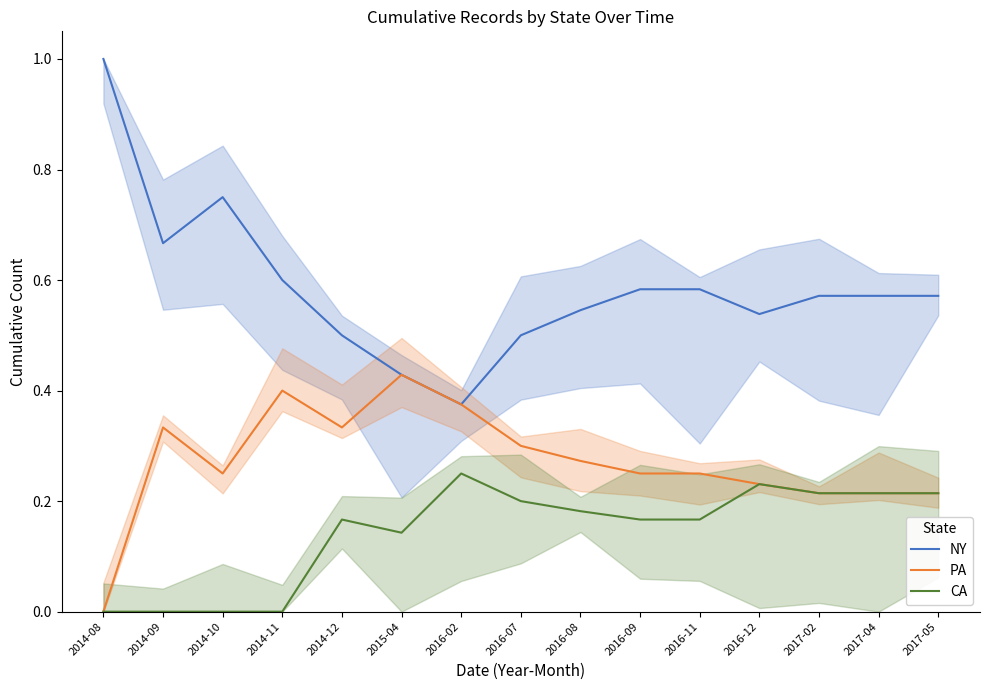

What is the label of the 1st point from the right?

2017-05